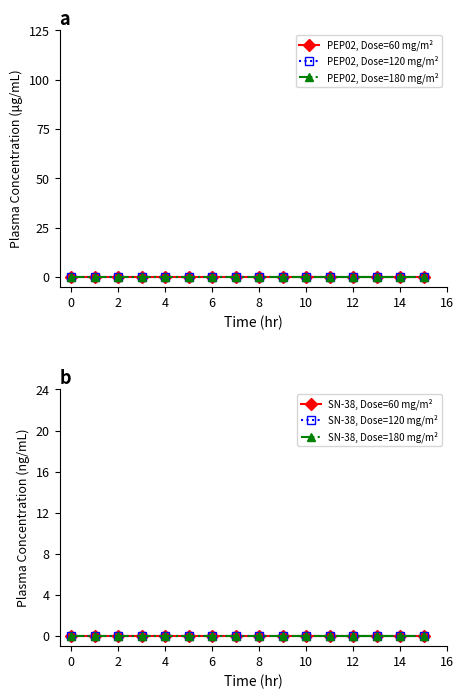

Where is the data nearest to the value 7?

7